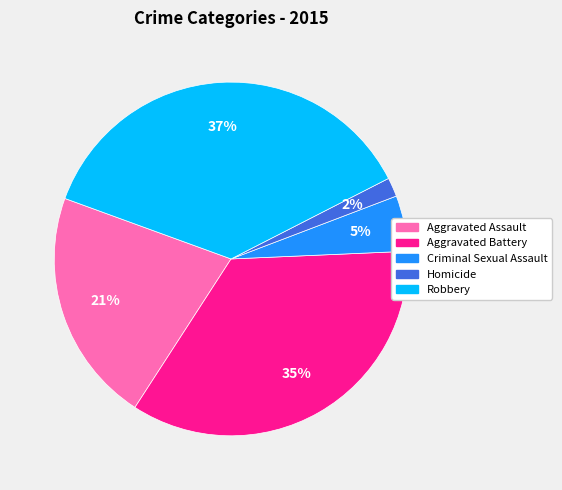

Which slice is the largest?

Robbery